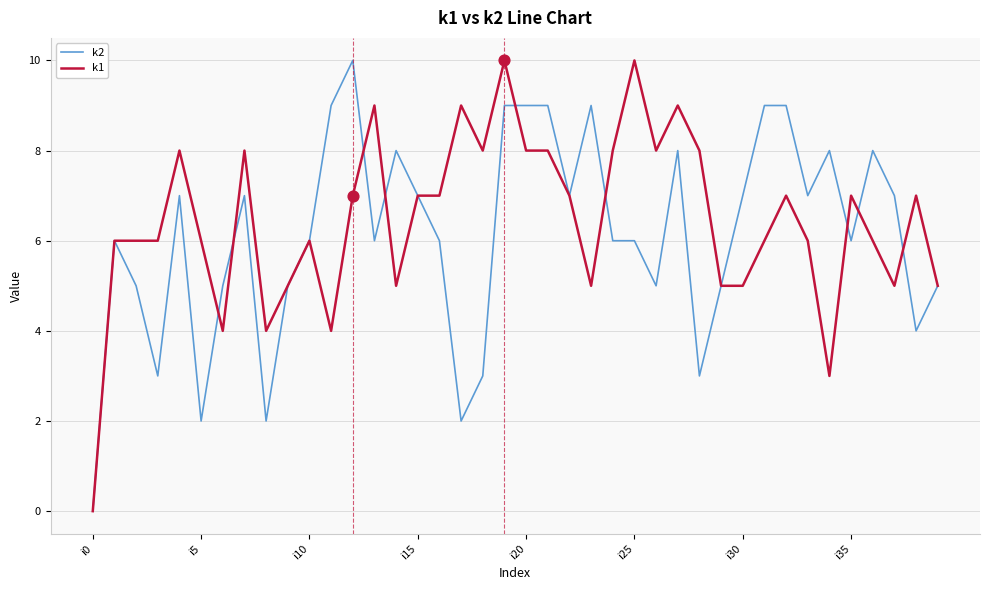

What is the maximum value shown in the chart?

10